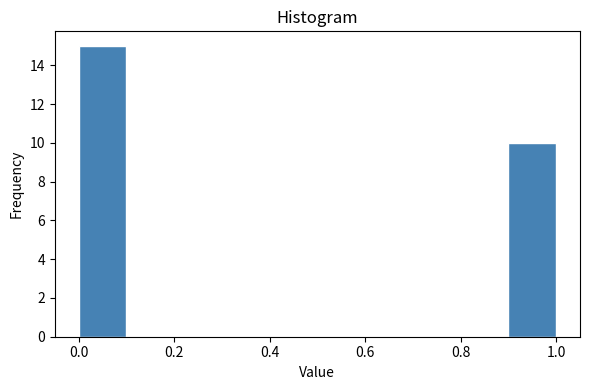

Reading left to right, transcribe this chart: for each bar, give the range it covers on the x-axis and its height. The values are not printed on the chart, so give them approximately, as read against the axis.

0.0 to 0.1: 15
0.1 to 0.2: 0
0.2 to 0.3: 0
0.3 to 0.4: 0
0.4 to 0.5: 0
0.5 to 0.6: 0
0.6 to 0.7: 0
0.7 to 0.8: 0
0.8 to 0.9: 0
0.9 to 1.0: 10